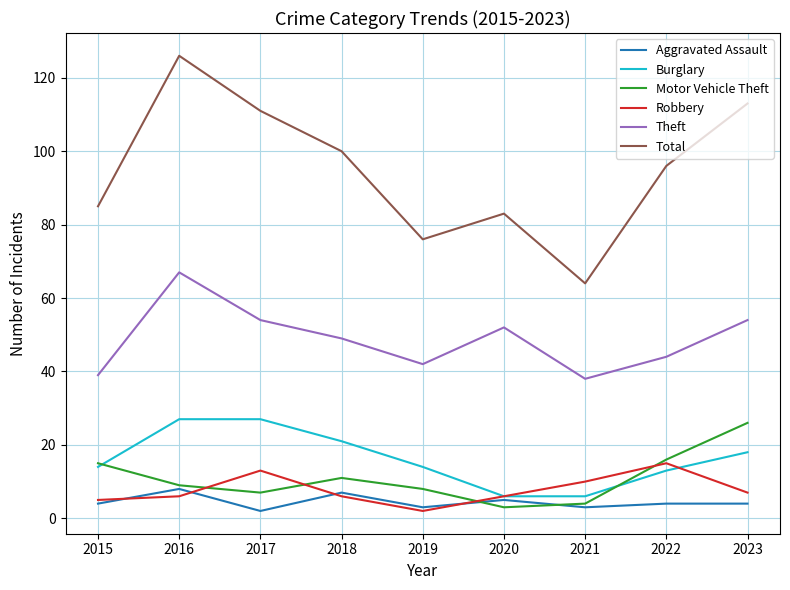

Reading left to right, what are all the values shown in this chart?

Aggravated Assault: 4	8	2	7	3	5	3	4	4
Burglary: 14	27	27	21	14	6	6	13	18
Motor Vehicle Theft: 15	9	7	11	8	3	4	16	26
Robbery: 5	6	13	6	2	6	10	15	7
Theft: 39	67	54	49	42	52	38	44	54
Total: 85	126	111	100	76	83	64	96	113